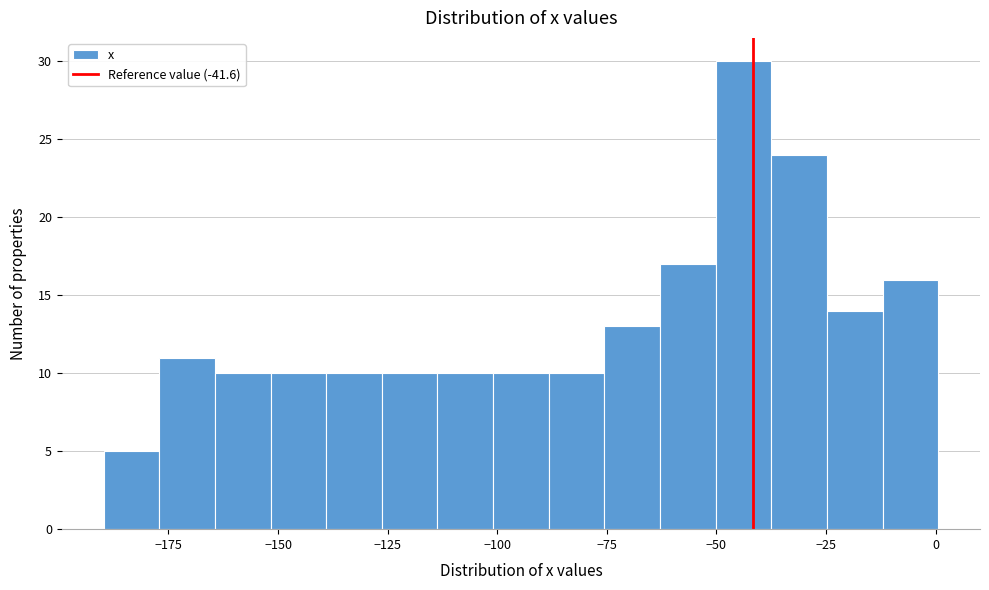

Read against the x-axis, roughly where is the centre of the tallest bar?

-45